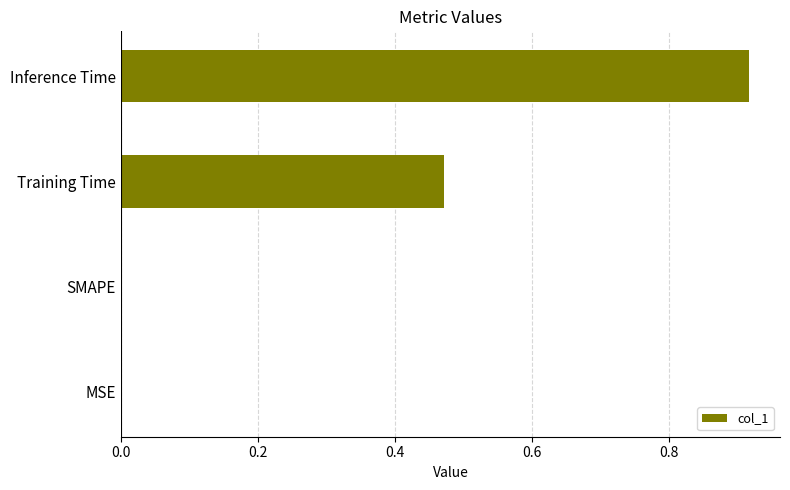

The value at SMAPE is 0.3. True or false?

False